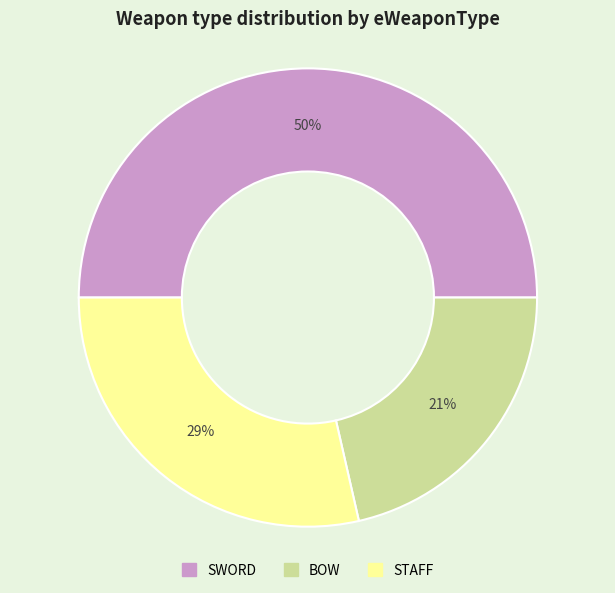

Does STAFF represent more than half of the total?

No